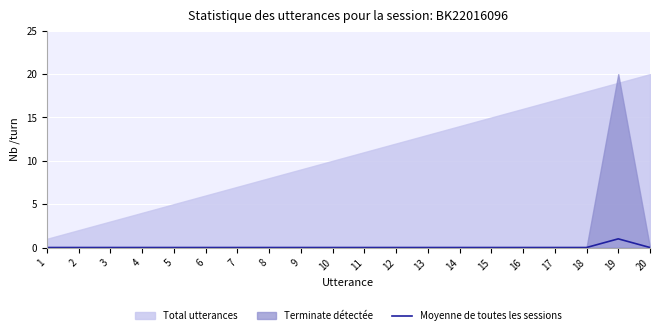

Reading left to right, list all the values displayed in this chart.

1=0	2=0	3=0	4=0	5=0	6=0	7=0	8=0	9=0	10=0	11=0	12=0	13=0	14=0	15=0	16=0	17=0	18=0	19=1	20=0